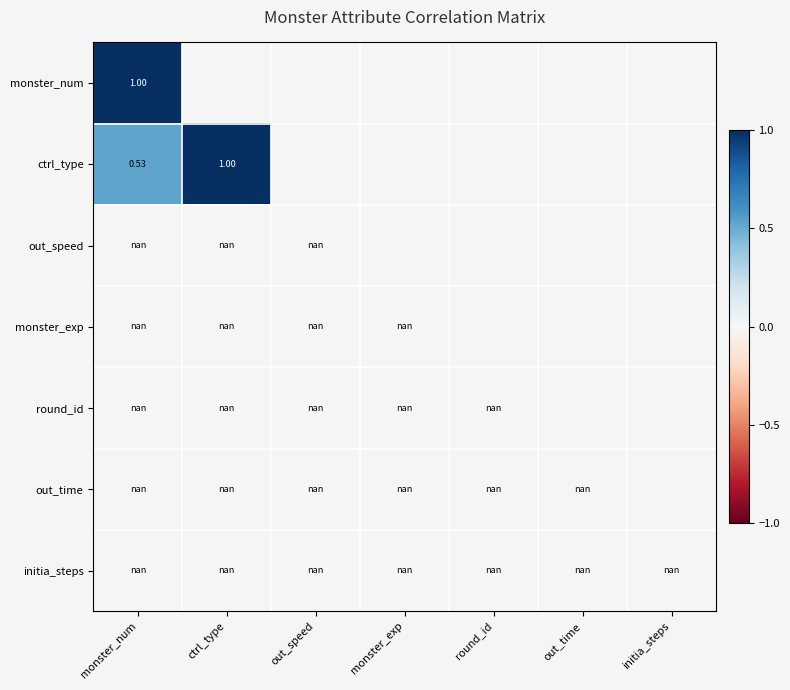

How many data points does each series have?

7